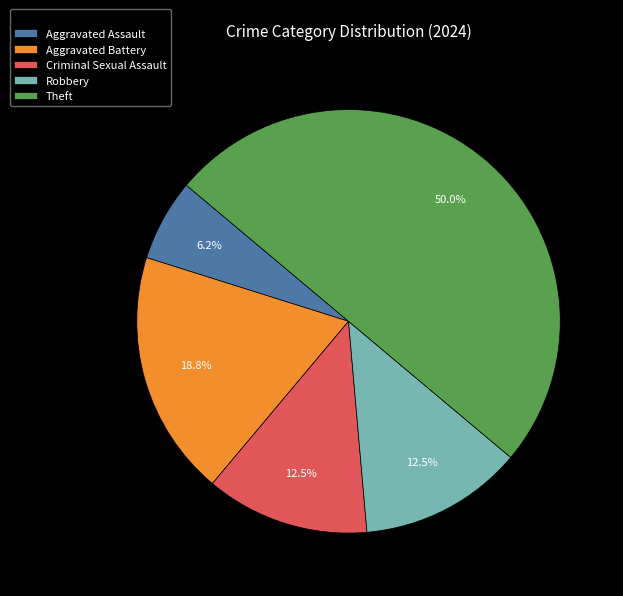

To the nearest percent, what portion does Aggravated Battery represent?

19%